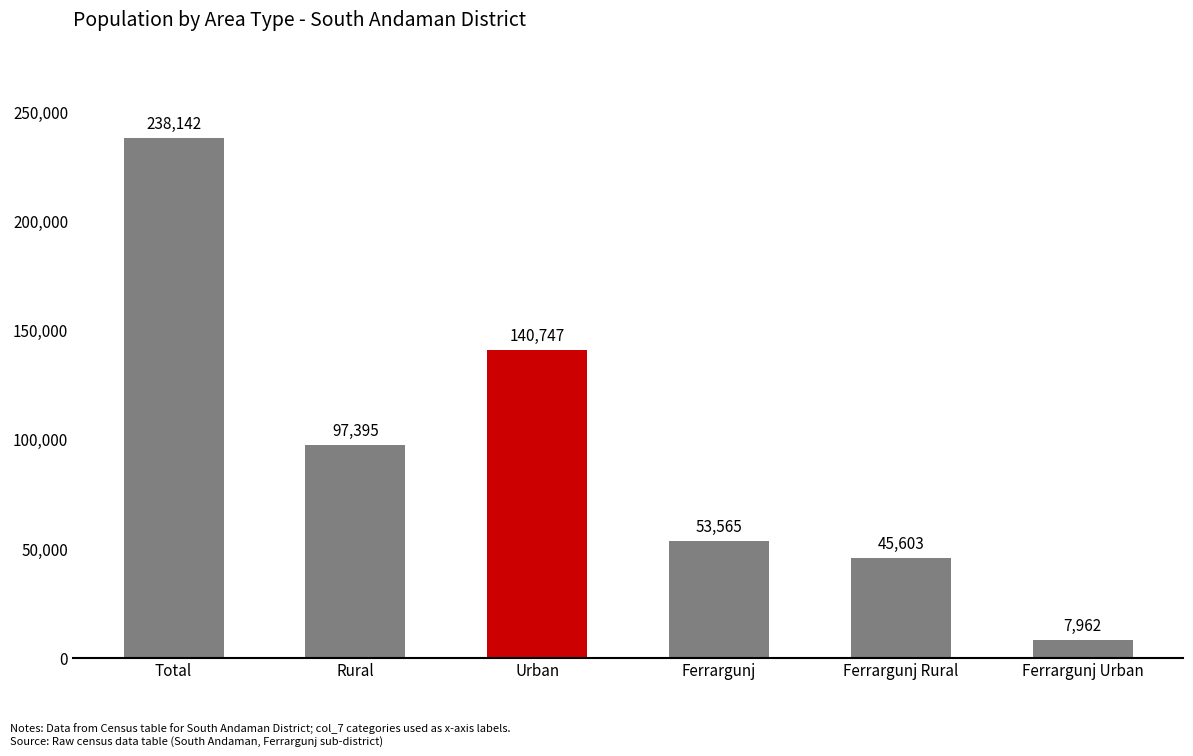

What is the label of the 2nd bar from the right?

Ferrargunj Rural